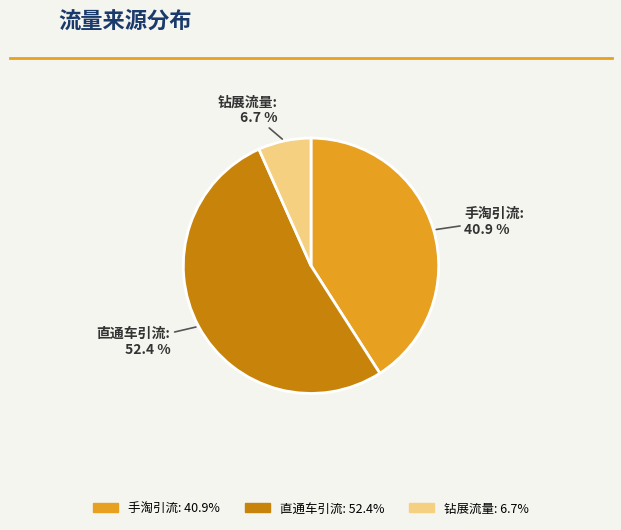

To the nearest percent, what is the difference between the largest and smallest slice percentages?

46%